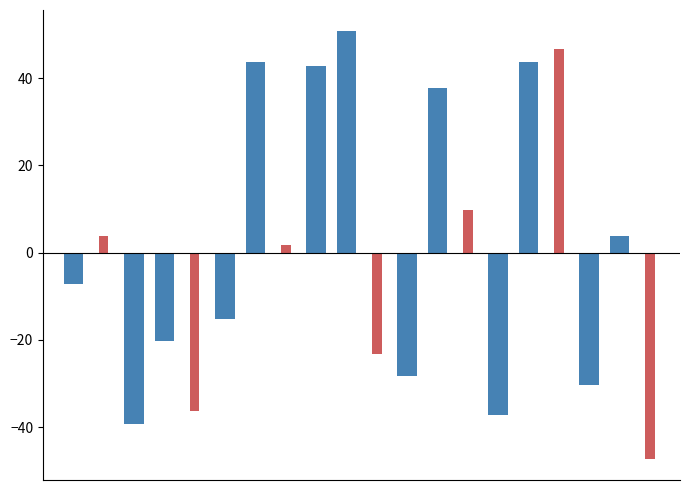

What is the average value of the score_alt series?

-2.2